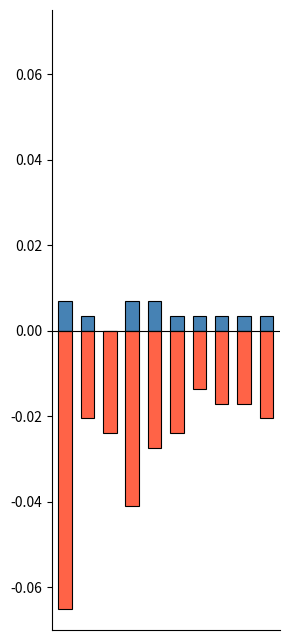

Rank the series at 3 from lowest to highest value.

Robbery, Aggravated Assault